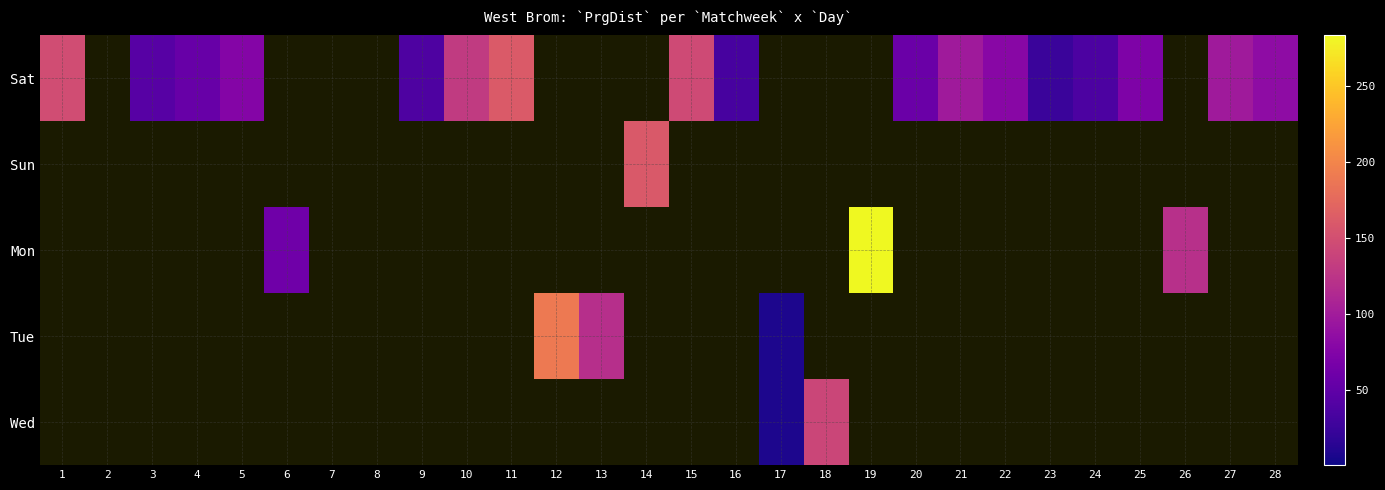

Which series changed the most between 10 and 27?

Sat